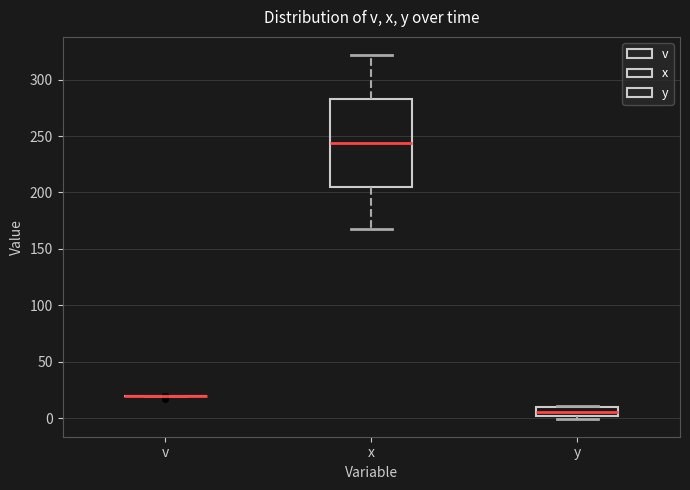

Reading left to right, transcribe this box plot: for each box, give where its median line is, the range the box spans, and where its two whiskers end, as read against the y-axis. The values are not printed on the chart, so give them approximately, as read against the axis.

v: box collapsed to a line at 20, whiskers 20 to 20
x: median 245, box 205 to 285, whiskers 170 to 320
y: median 5, box 0 to 10, whiskers 0 (just below the box's lower edge) to 10